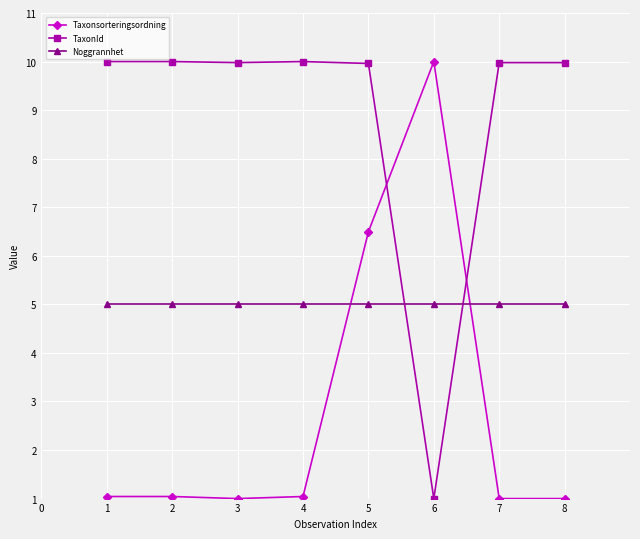

The Taxonsorteringsordning series shows 1.8 at 1. True or false?

False